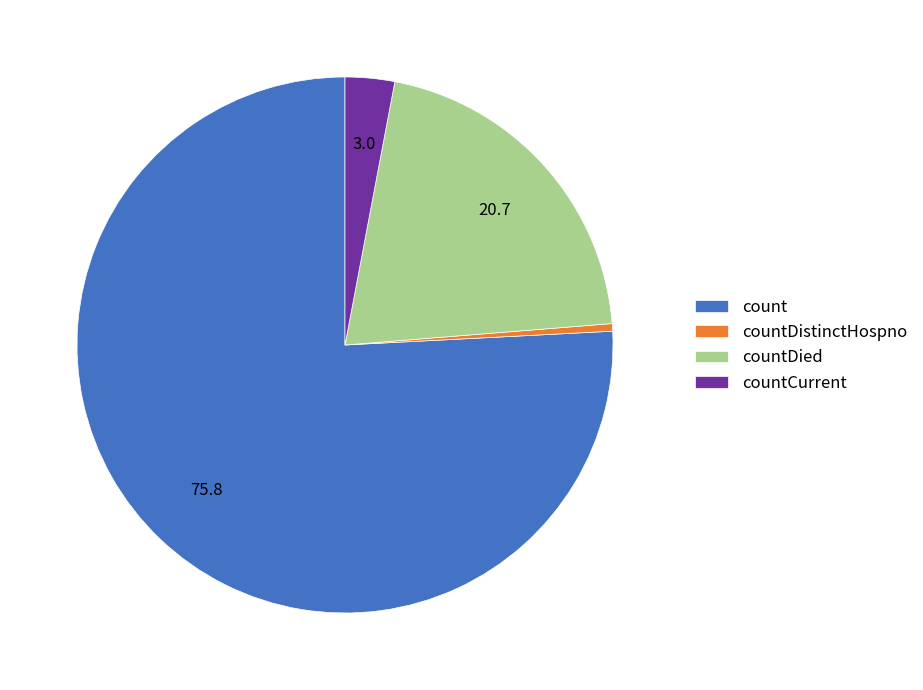

What is the largest slice in the pie chart?

count